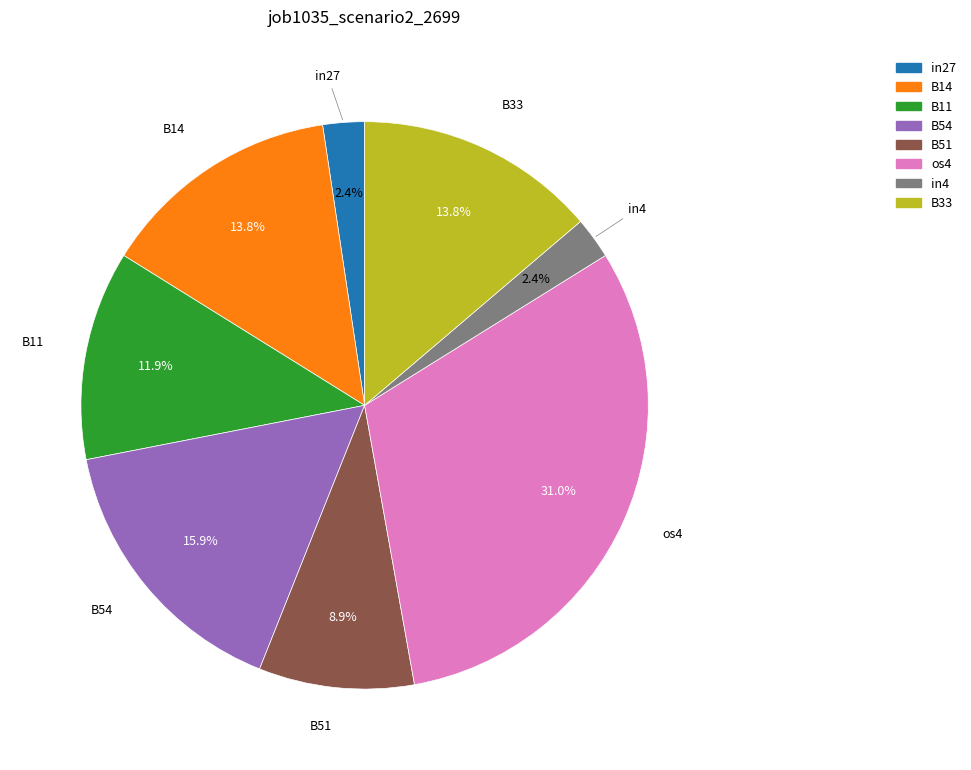

What percentage is the B54 slice, to the nearest percent?

16%